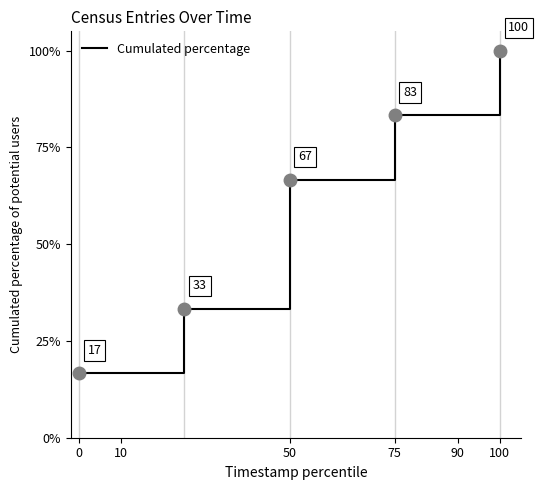

What is the sum of all values?

300.0